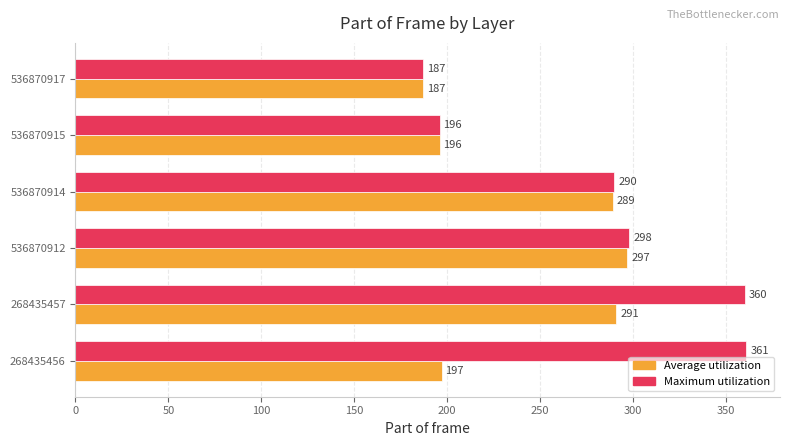

At which category is the sum across all series the highest?

268435457